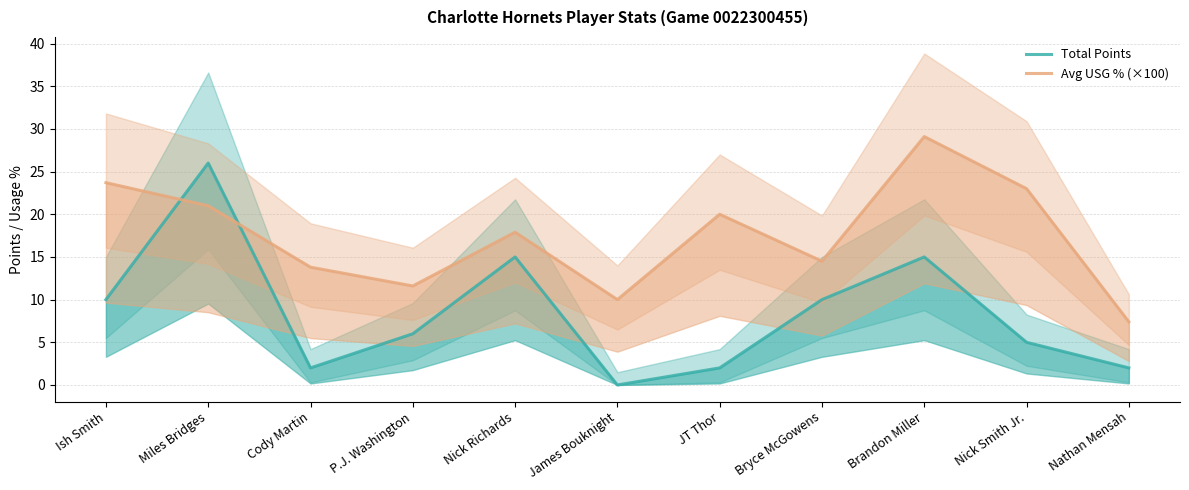

True or false: Total Points has more than 2 points higher than both neighbors.

True